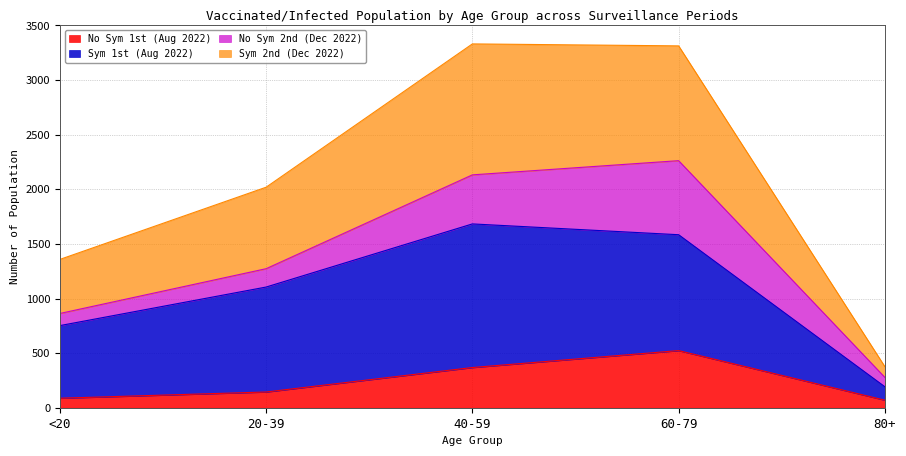

Which has a higher value, 20-39 or 40-59?

40-59